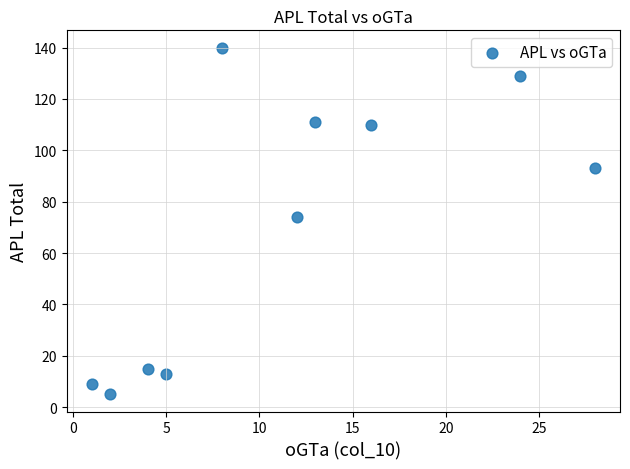

What is the range of X values (max minus min)?

27